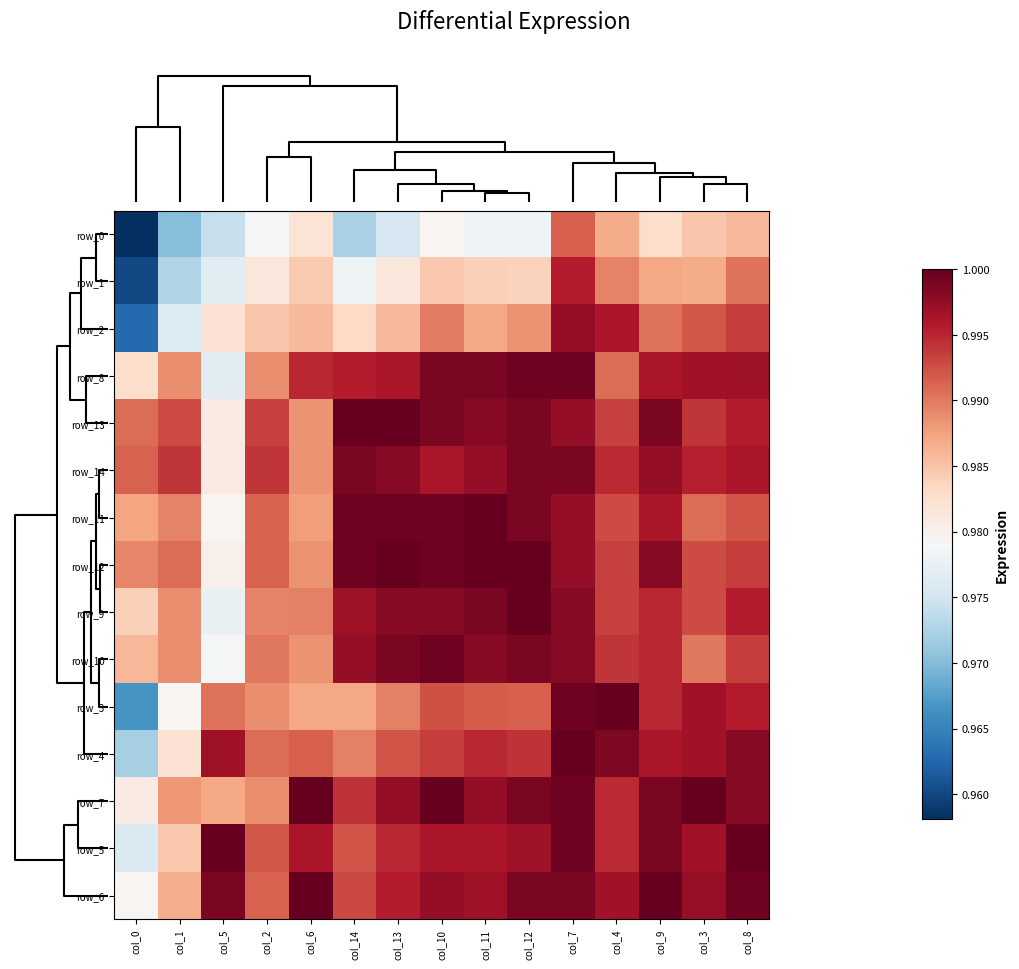

Which series has the largest range (max minus min)?

row_1